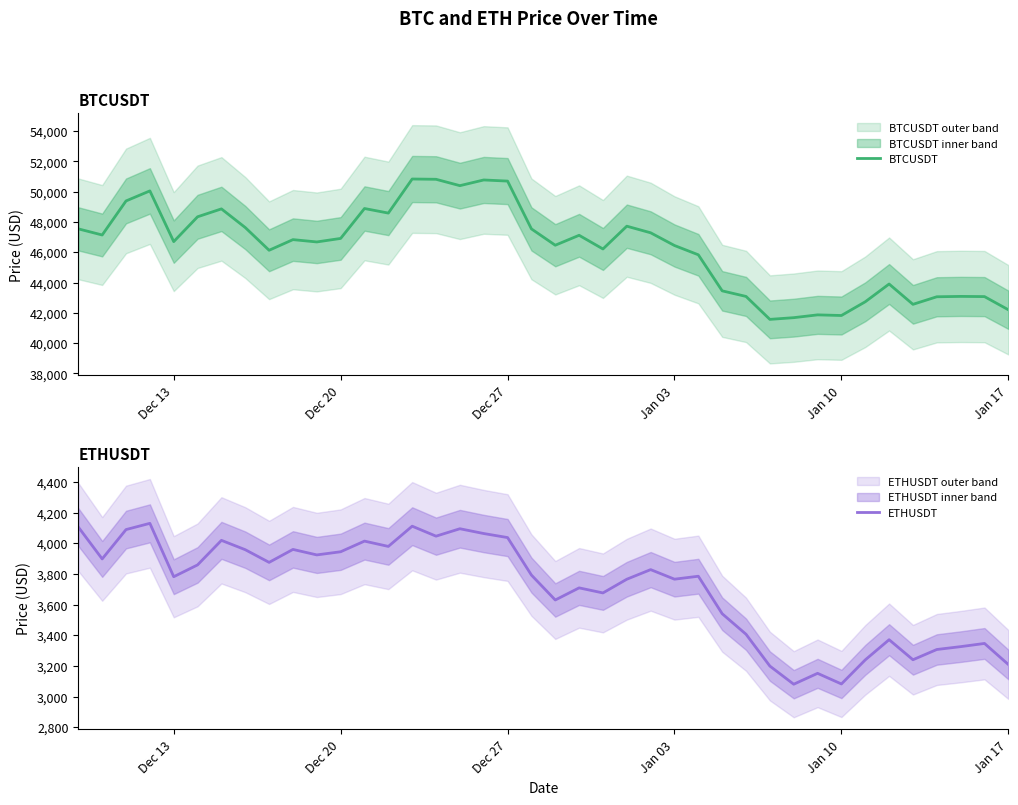

The value of ETHUSDT at Dec 27 is 5525.1. True or false?

False